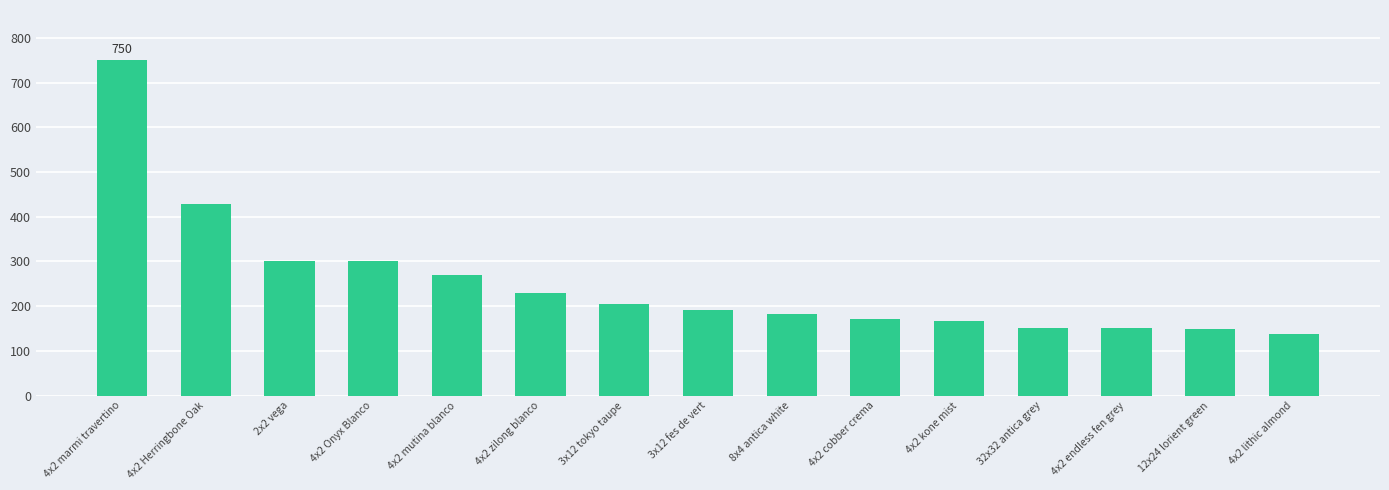

What is the maximum value shown in the chart?

750.0